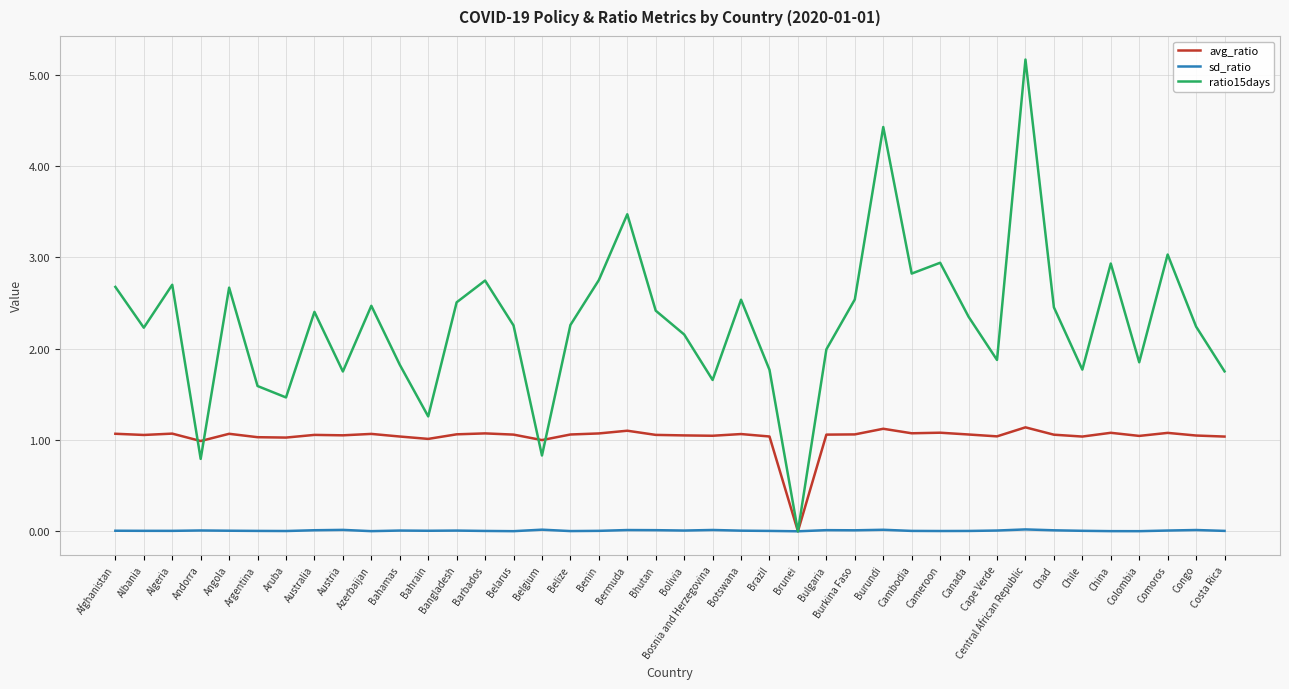

At which category is the sum across all series the highest?

Central African Republic